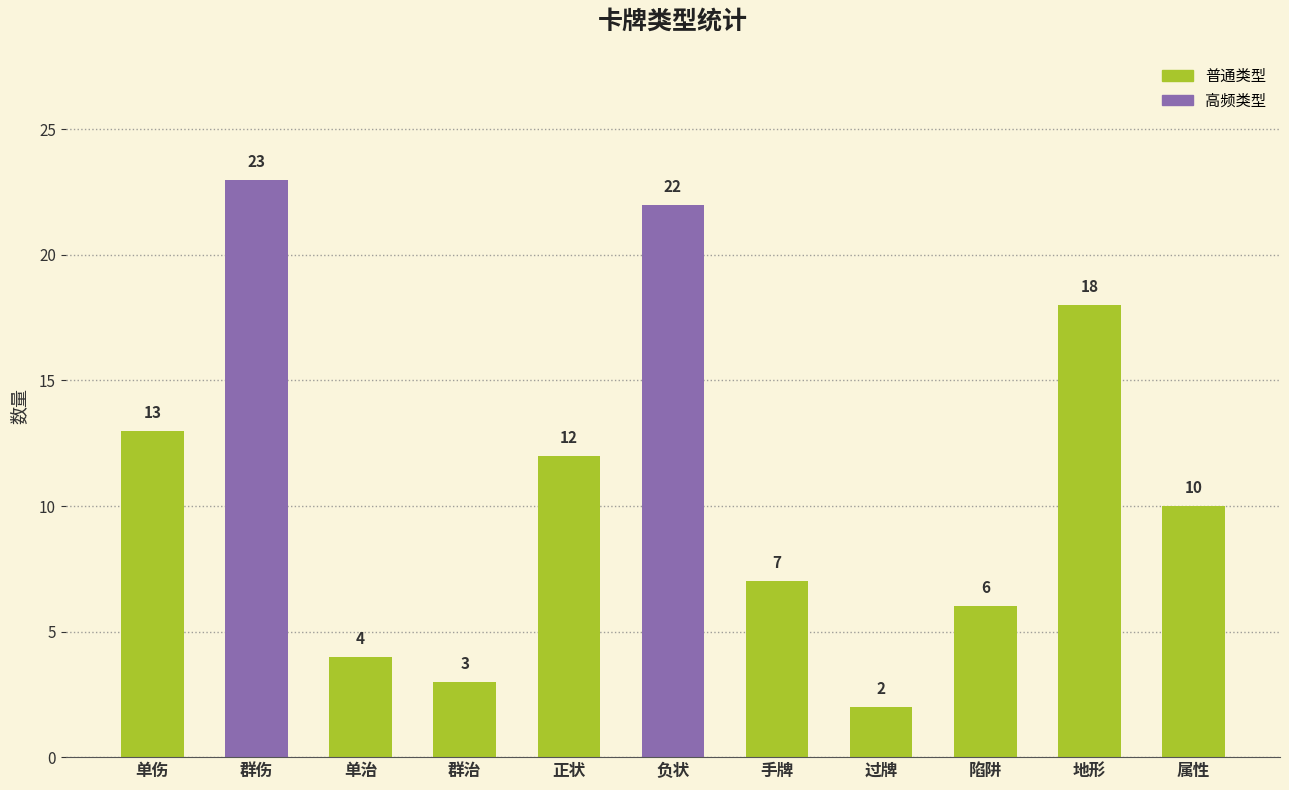

At which label does the data first exceed 10?

单伤